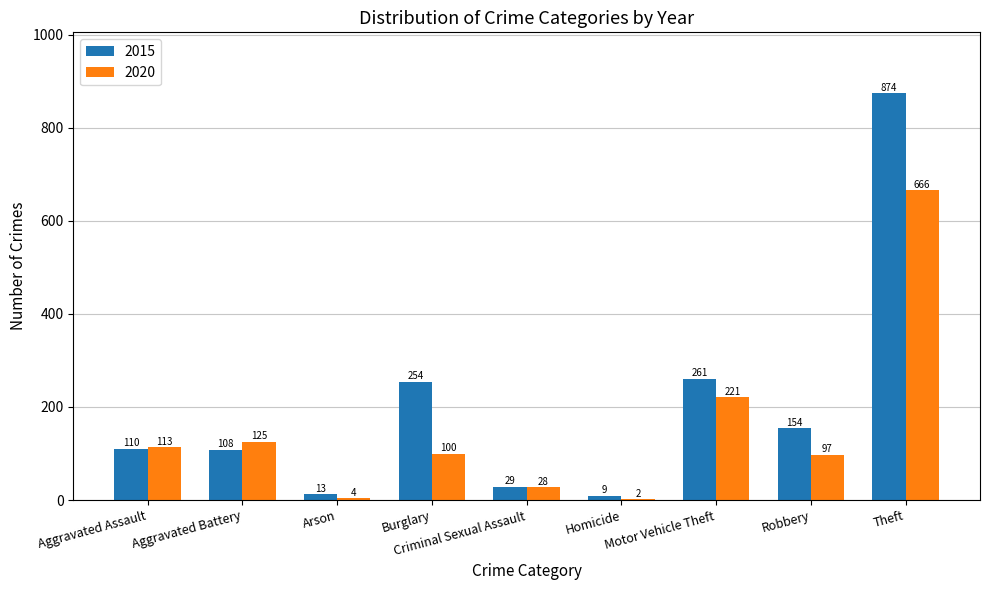

Which series has the largest total across all categories?

2015